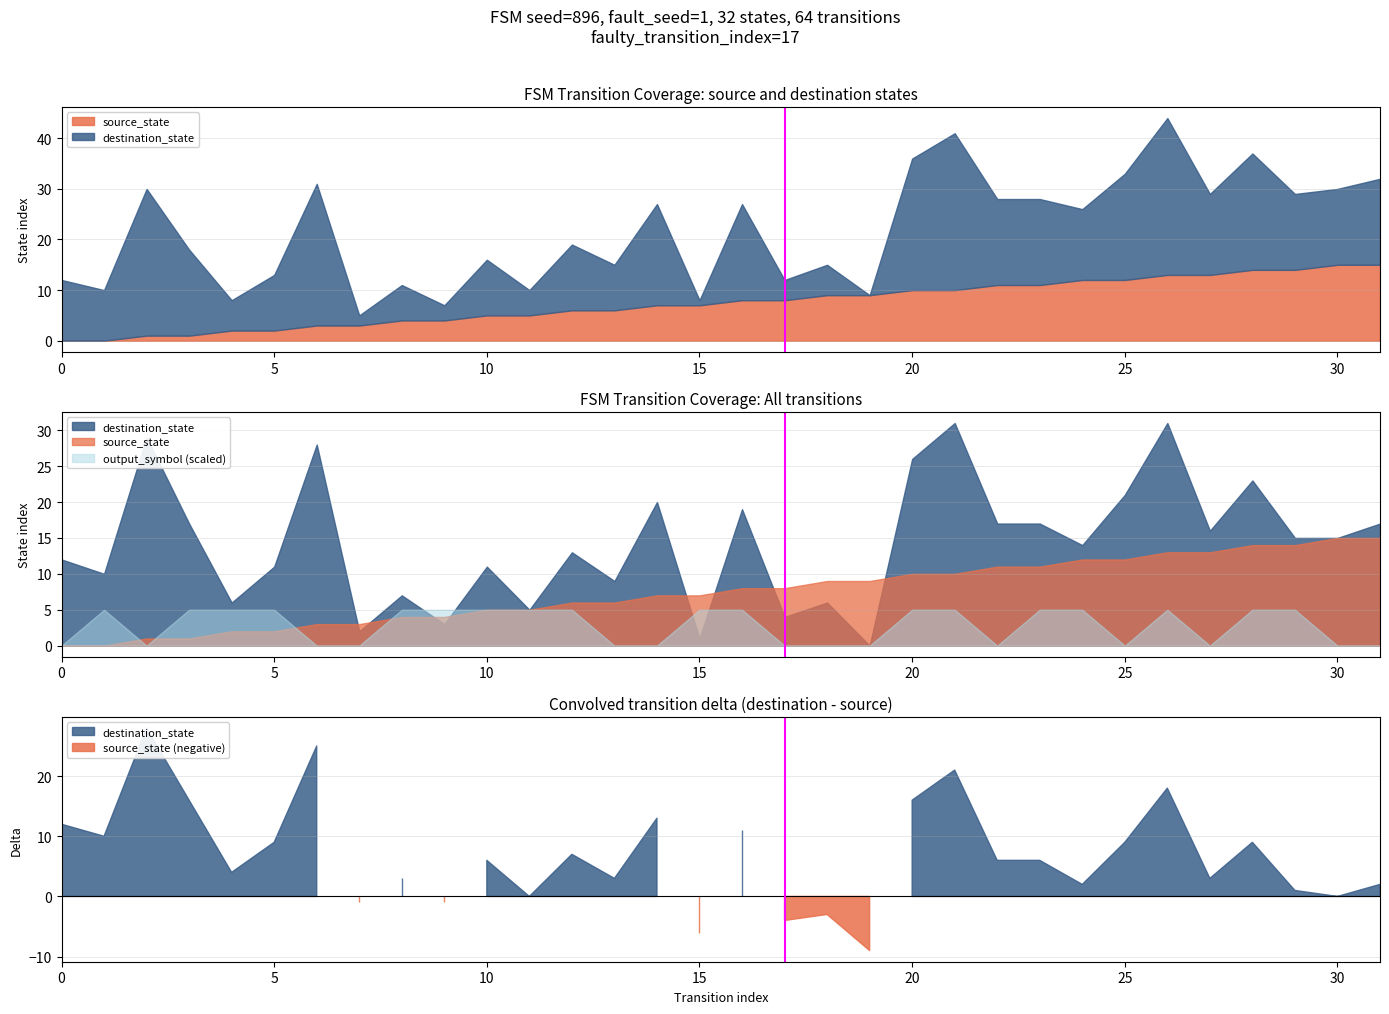

How many values are below 1?

1